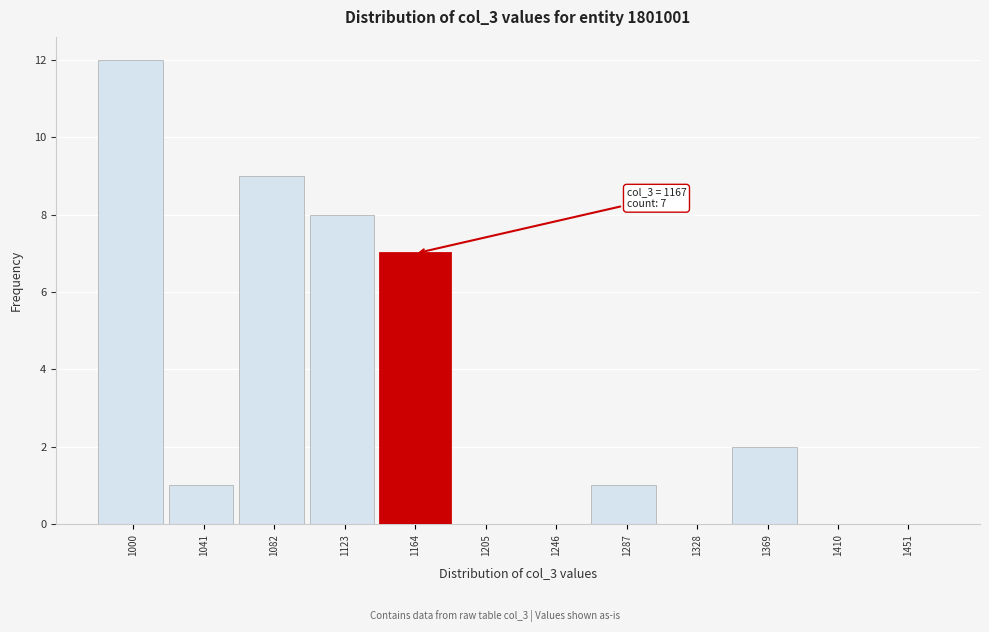

Reading right to left, list all the values displayed in this chart.

1451=0	1410=0	1369=2	1328=0	1287=1	1246=0	1205=0	1164=7	1123=8	1082=9	1041=1	1000=12